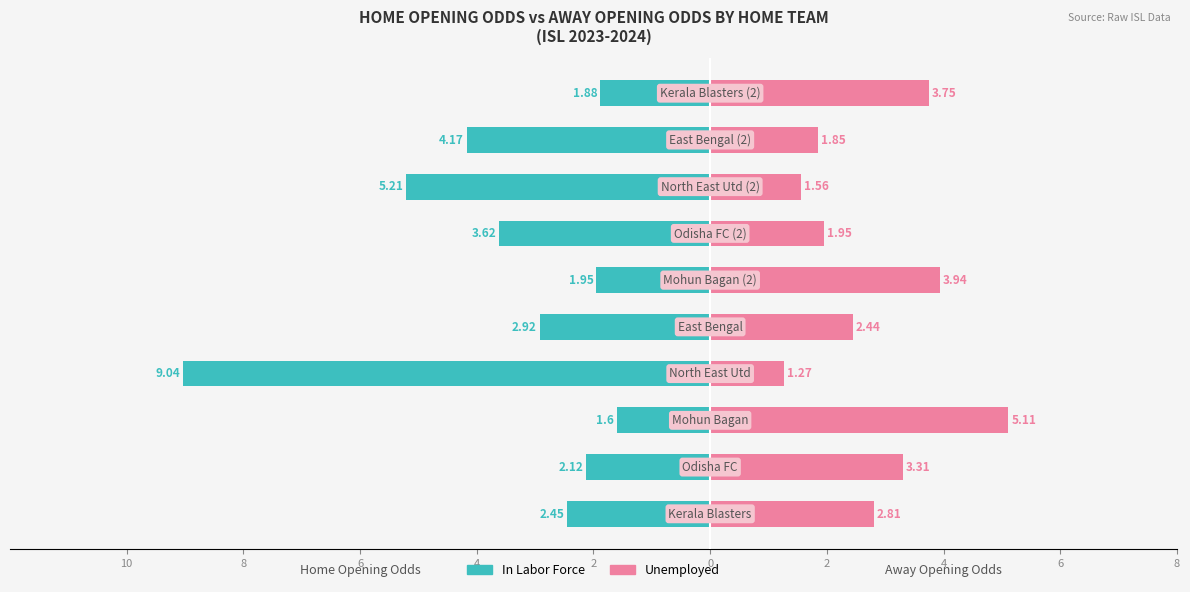

What is the sum of all In Labor Force values?

-35.0